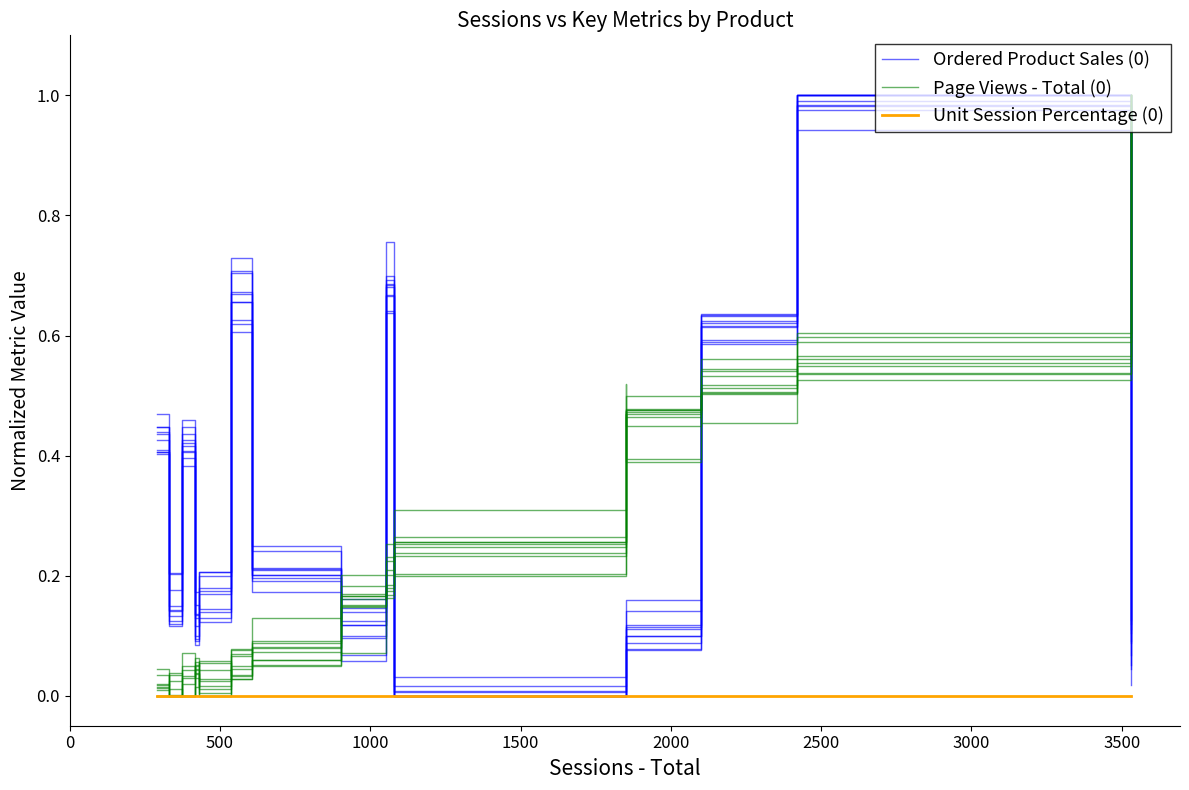

How many distinct data groups are displayed?

3